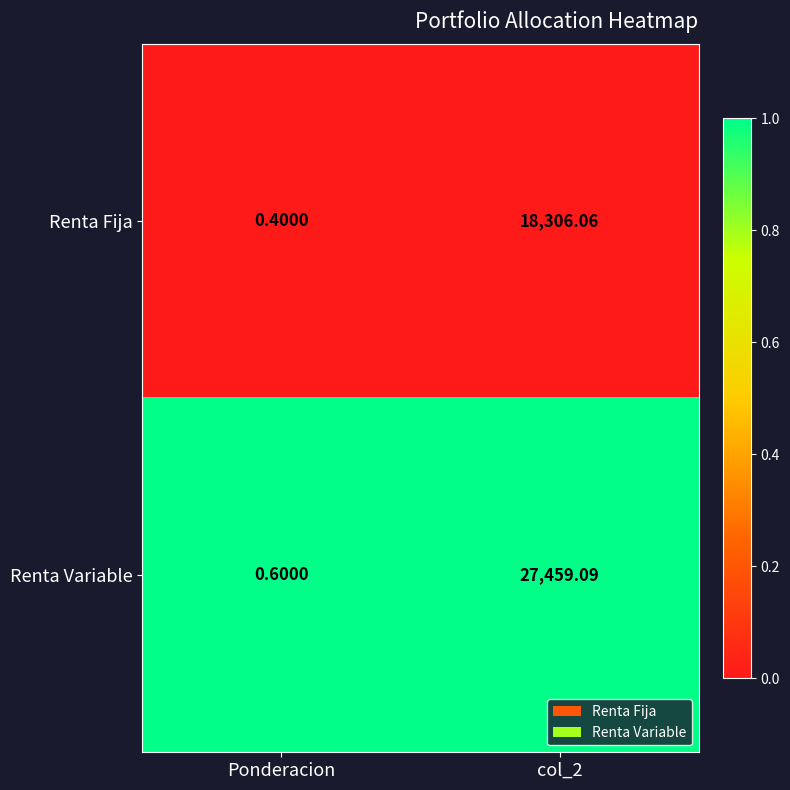

Which series has the widest spread of values?

Renta Variable